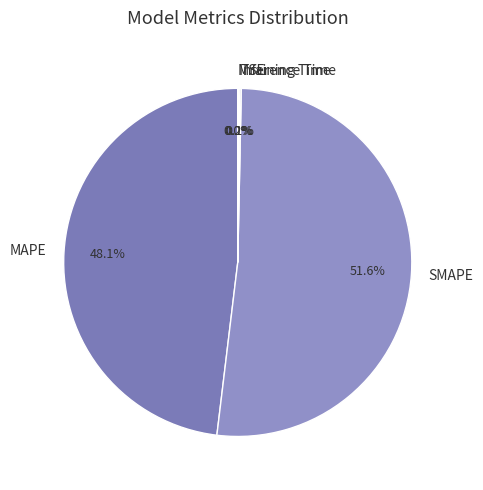

Which category has the biggest portion of the pie?

SMAPE